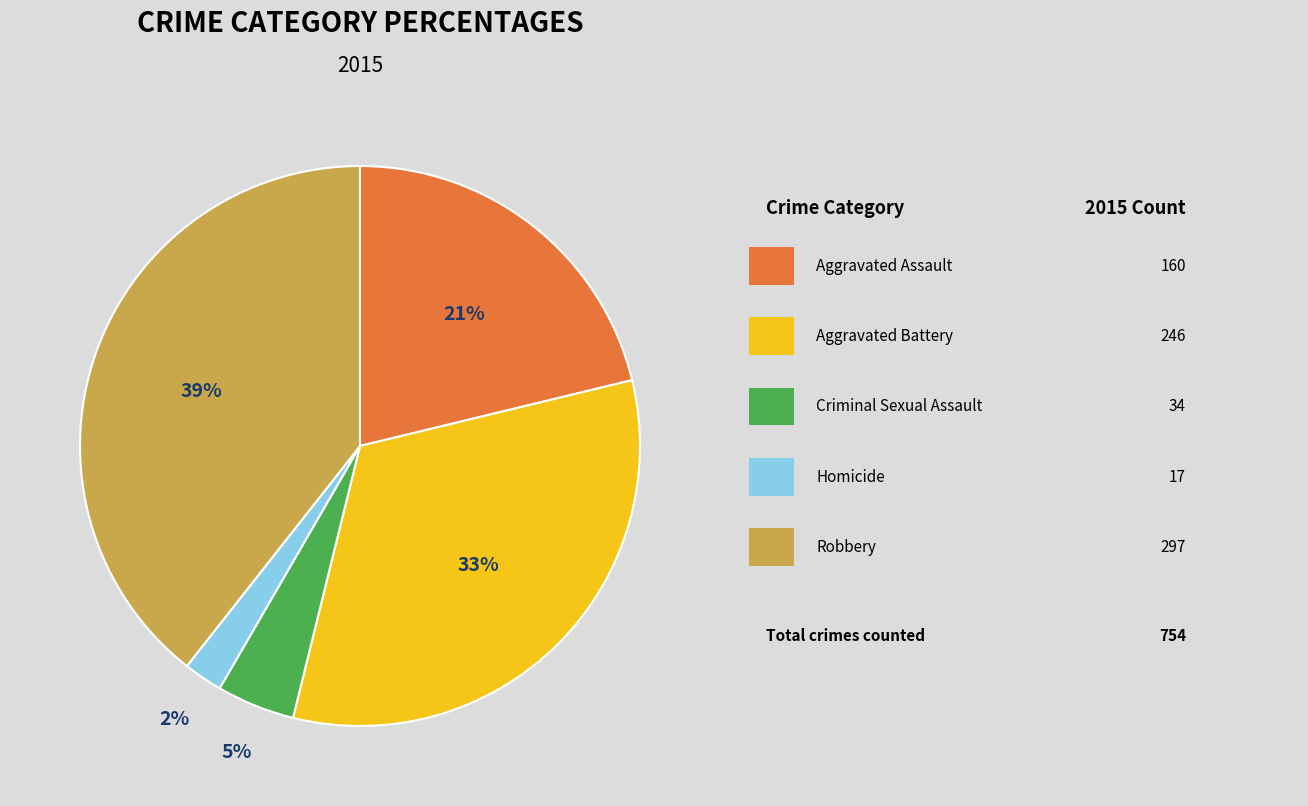

Count the number of slices in the pie.

5